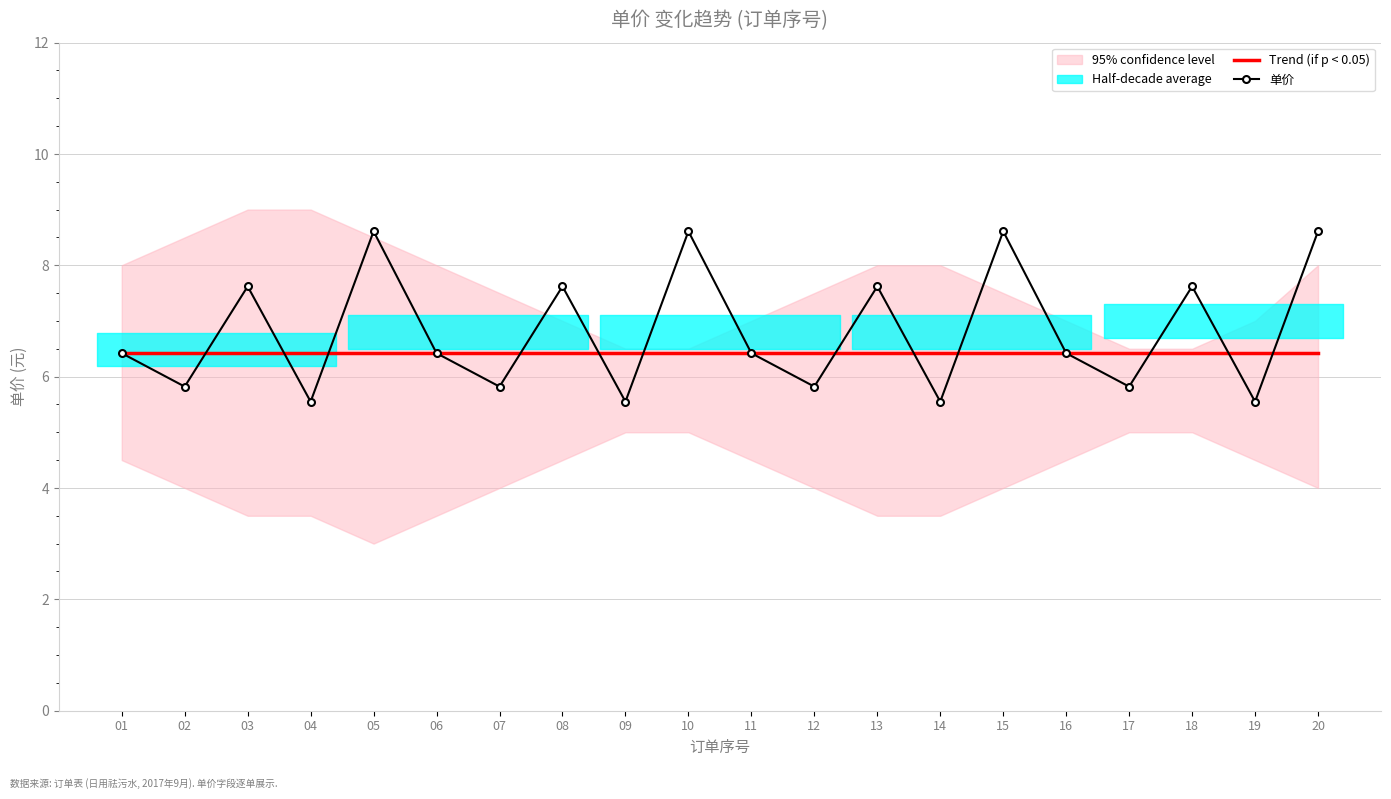

Is it true that the value at 07 is 4.0?

False